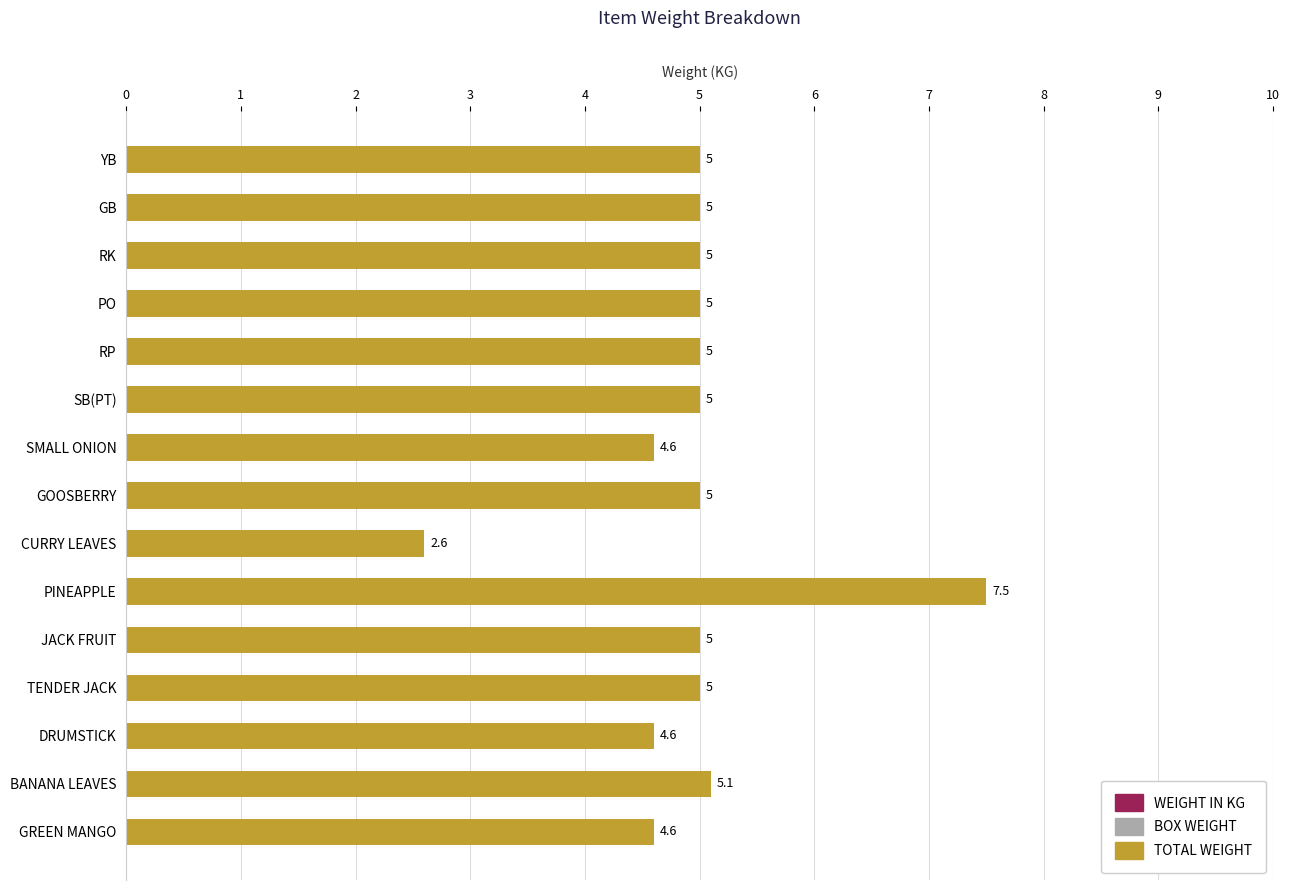

Which category has the lowest value across all series?

CURRY LEAVES